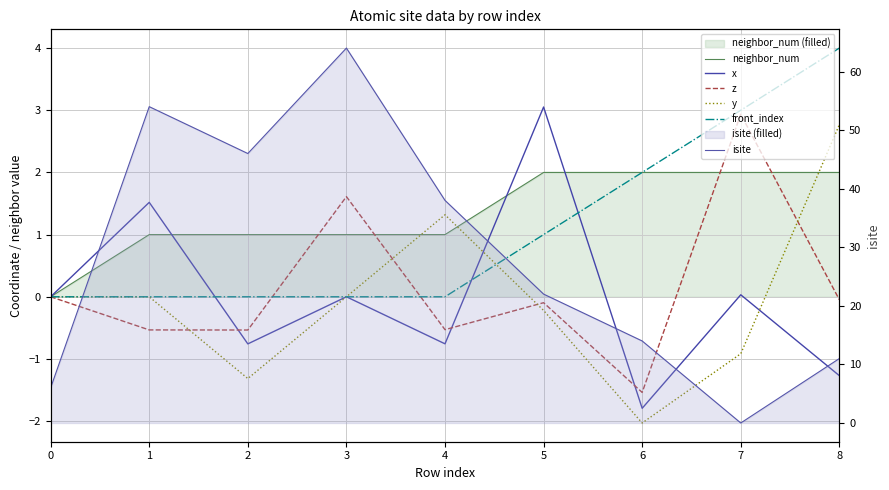

The isite series shows 22.0 at 5. True or false?

True